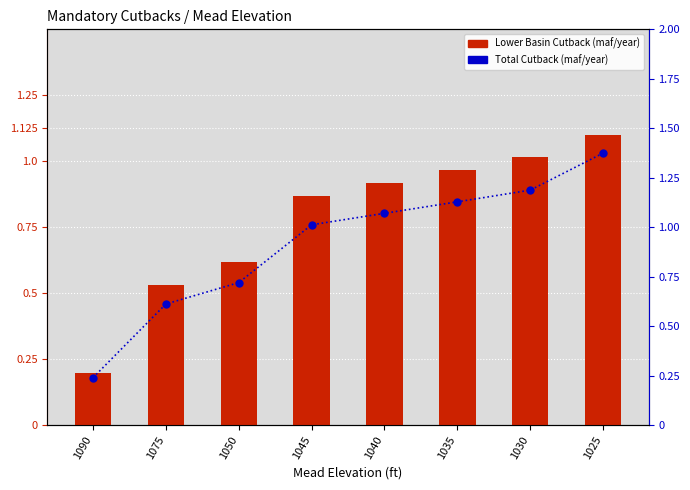

Are the bars grouped side by side (vs. stacked)?

Yes